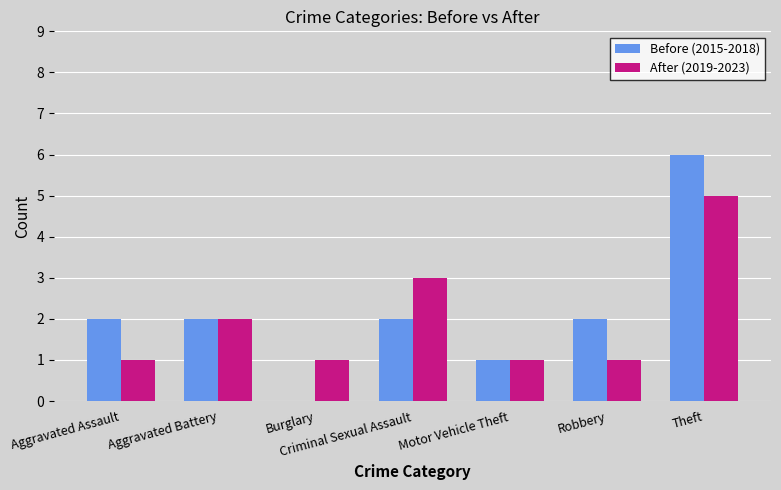

Between Burglary and Robbery, which series saw the biggest shift?

Before (2015-2018)